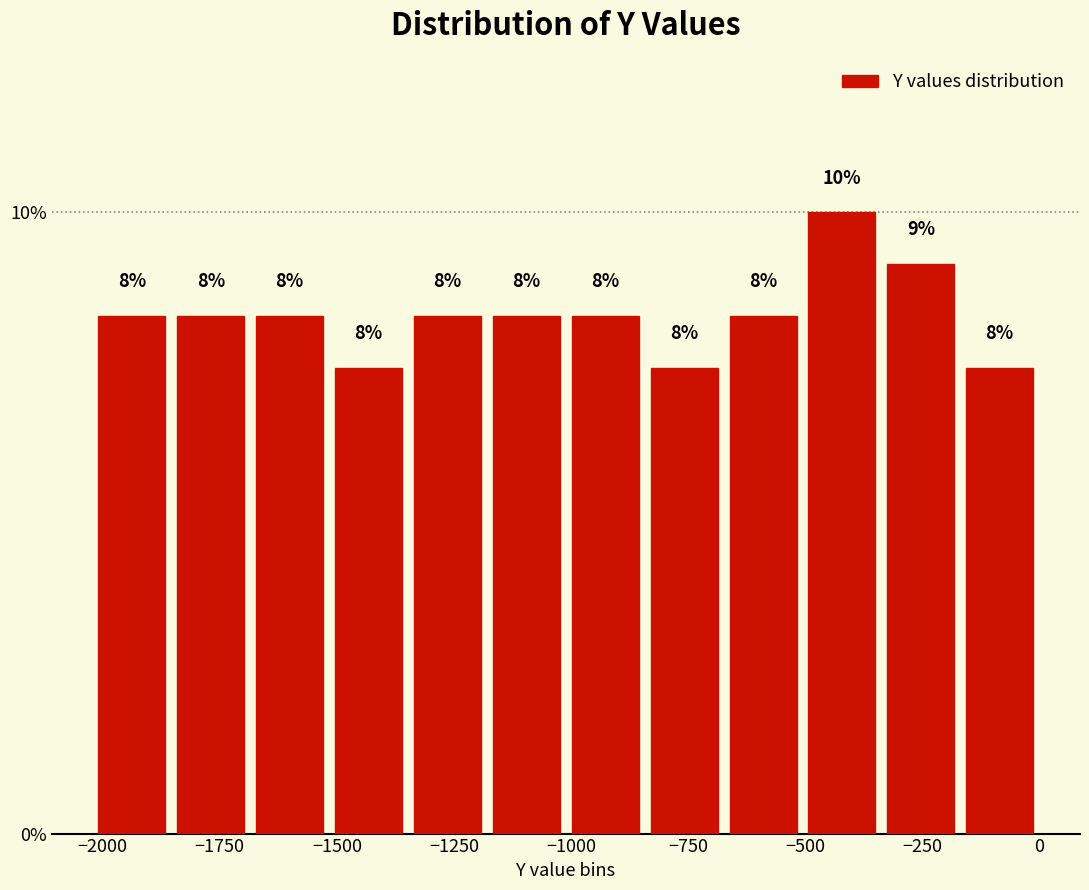

Read against the x-axis, roughly where is the centre of the tallest bar?

-400